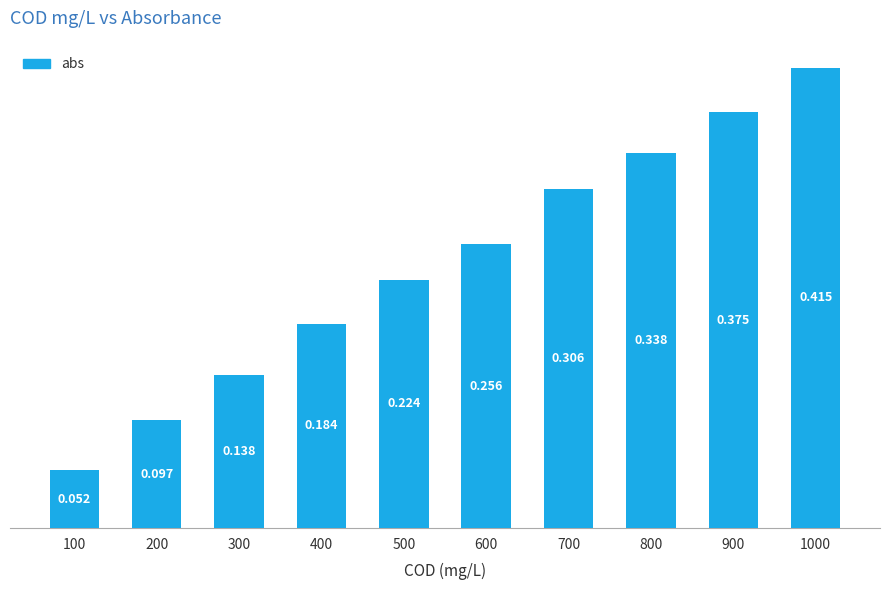

What is the minimum value shown in the chart?

0.1